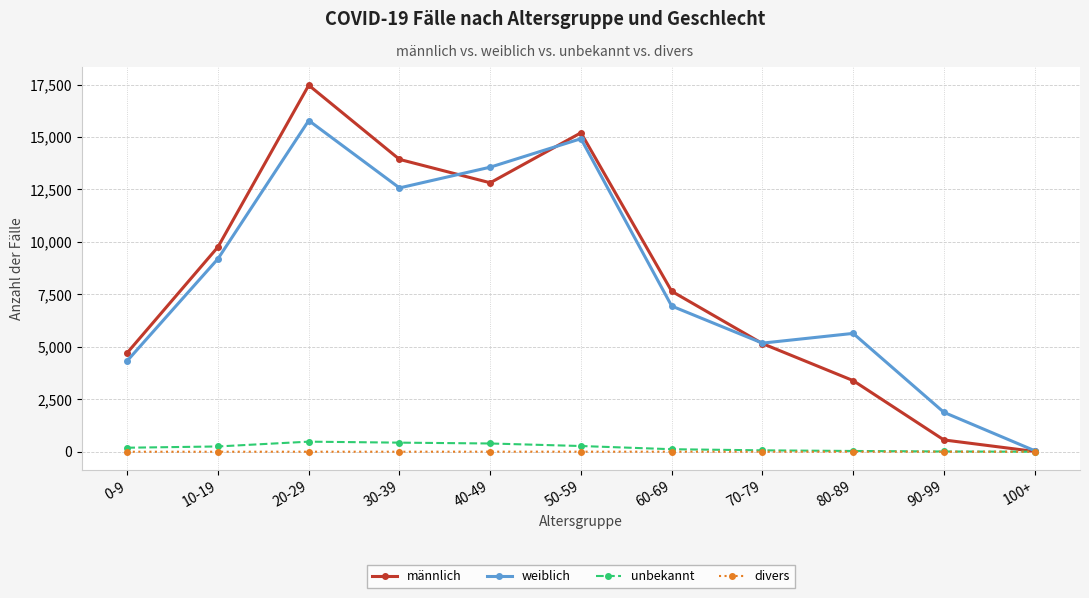

Is this an area chart (filled region under the line)?

No